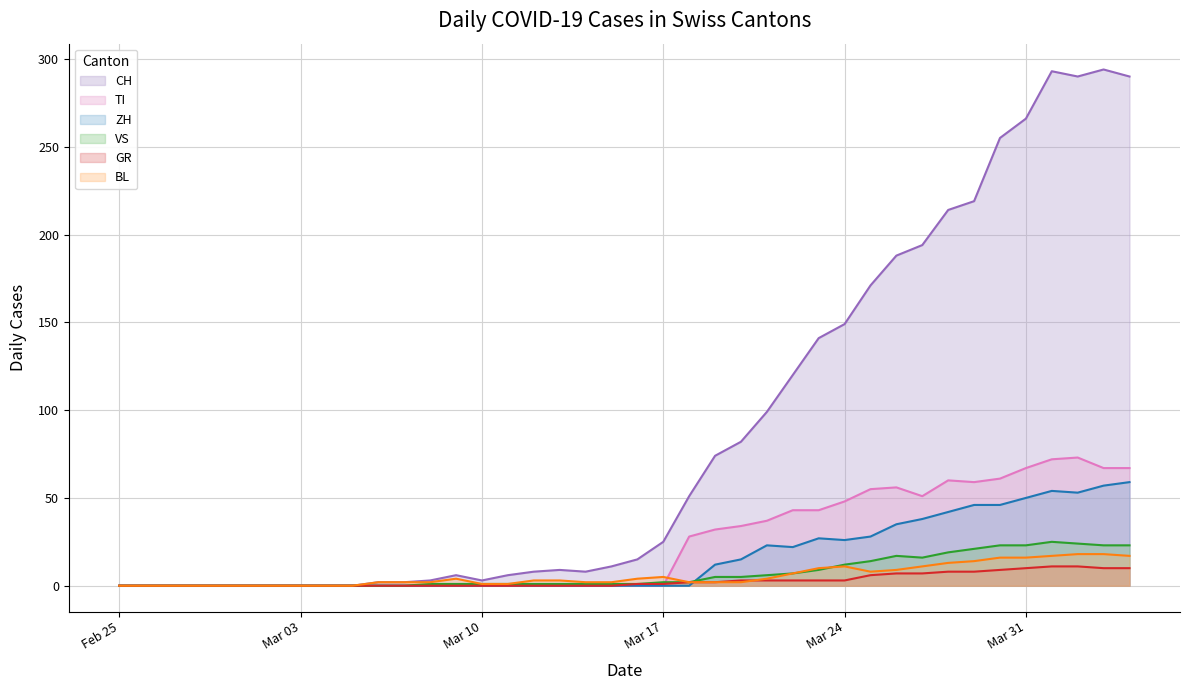

Does the chart have visible grid lines?

Yes